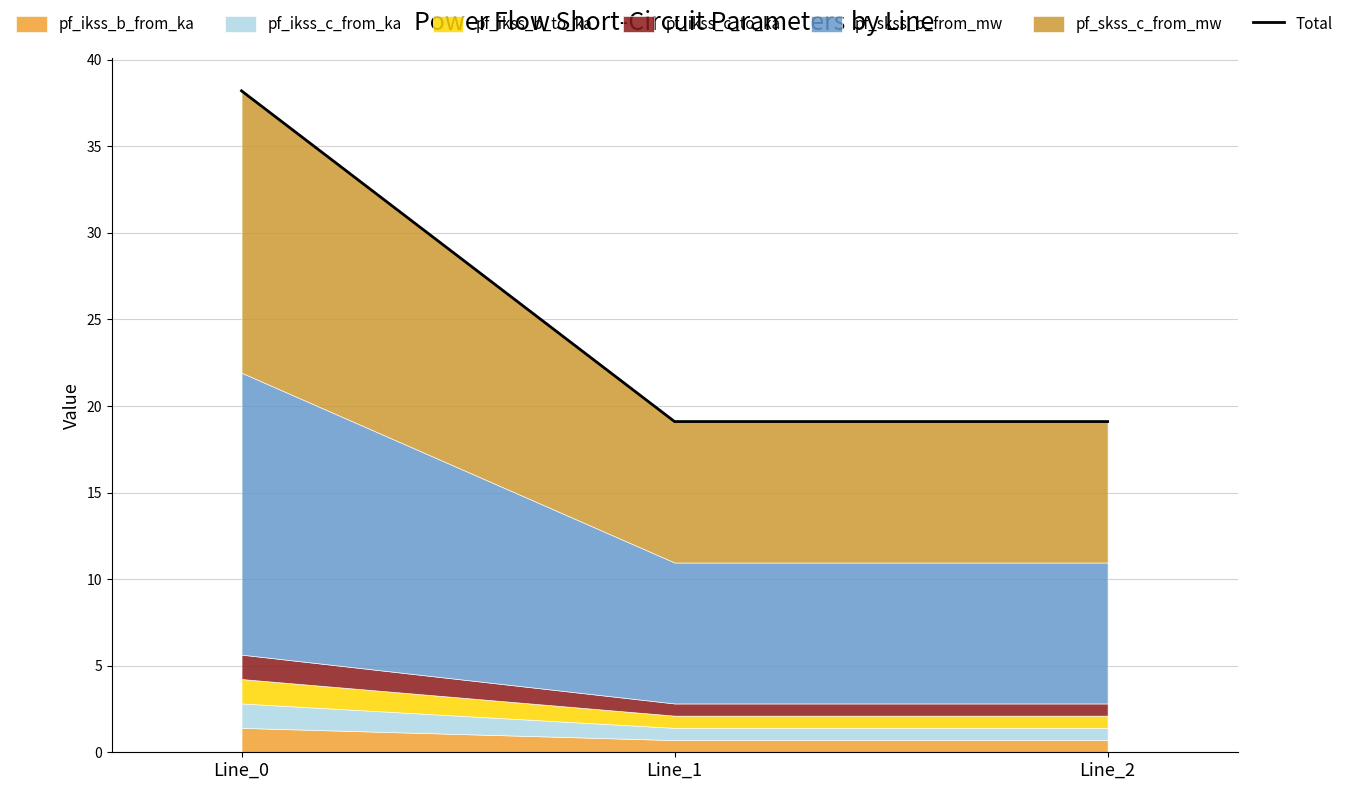

Reading right to left, list all the values displayed in this chart.

Line_2=19.1	Line_1=19.1	Line_0=38.2